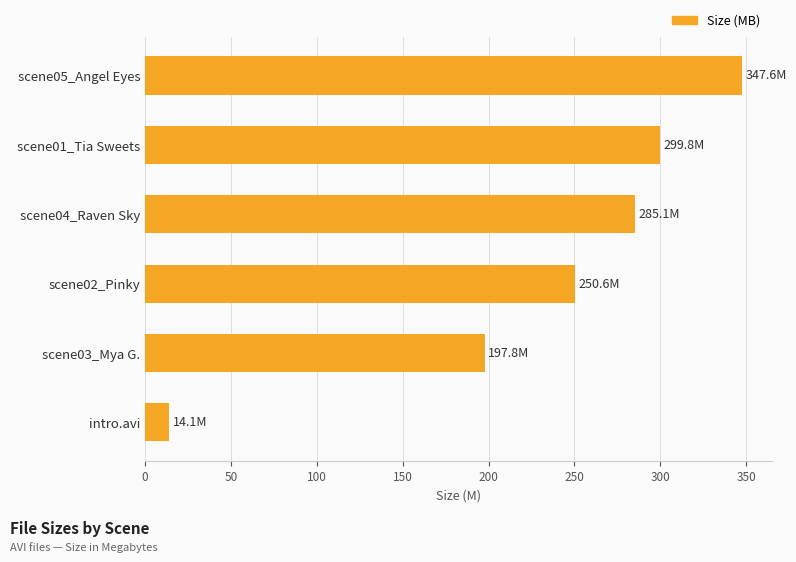

Between scene02_Pinky and scene01_Tia Sweets, which is larger?

scene01_Tia Sweets